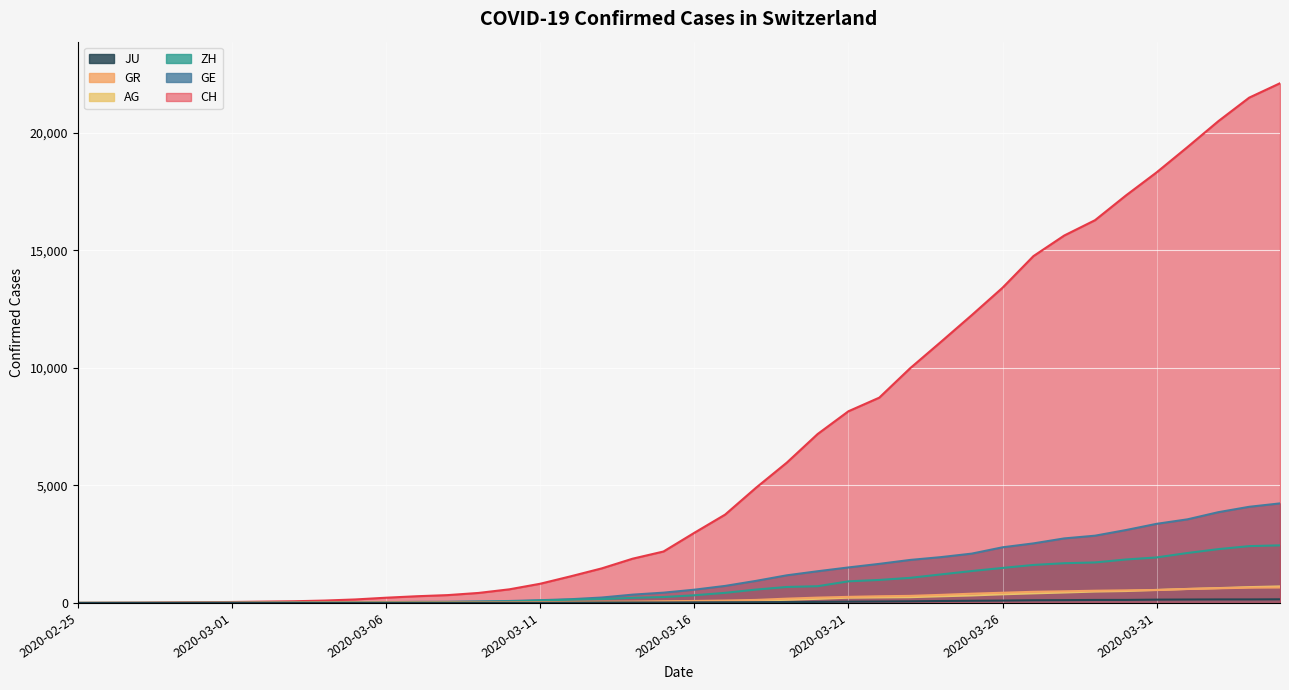

What is the total value across all series at 2020-03-02?

95